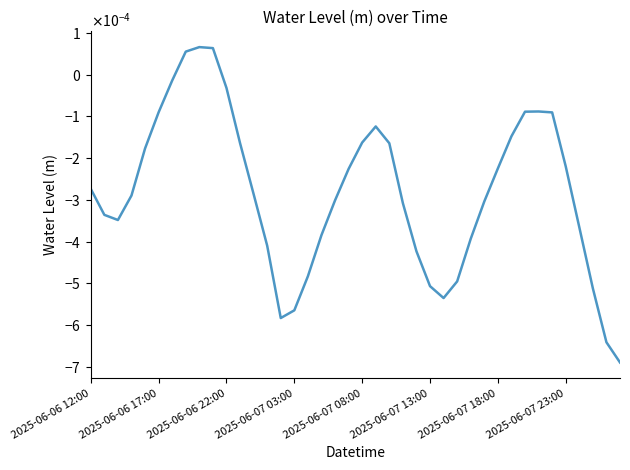

Is this an area chart (filled region under the line)?

No